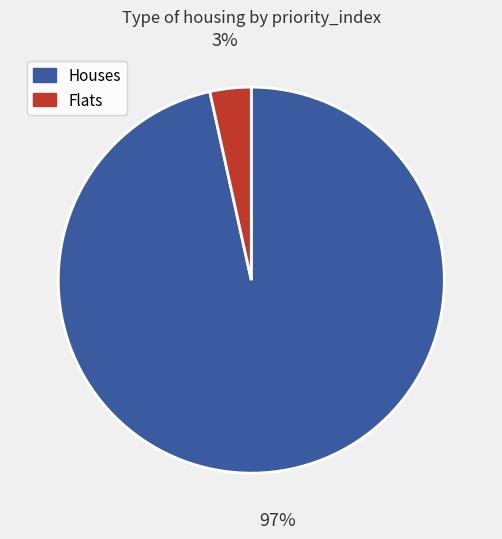

Is it true that Houses is 87% of the pie?

False